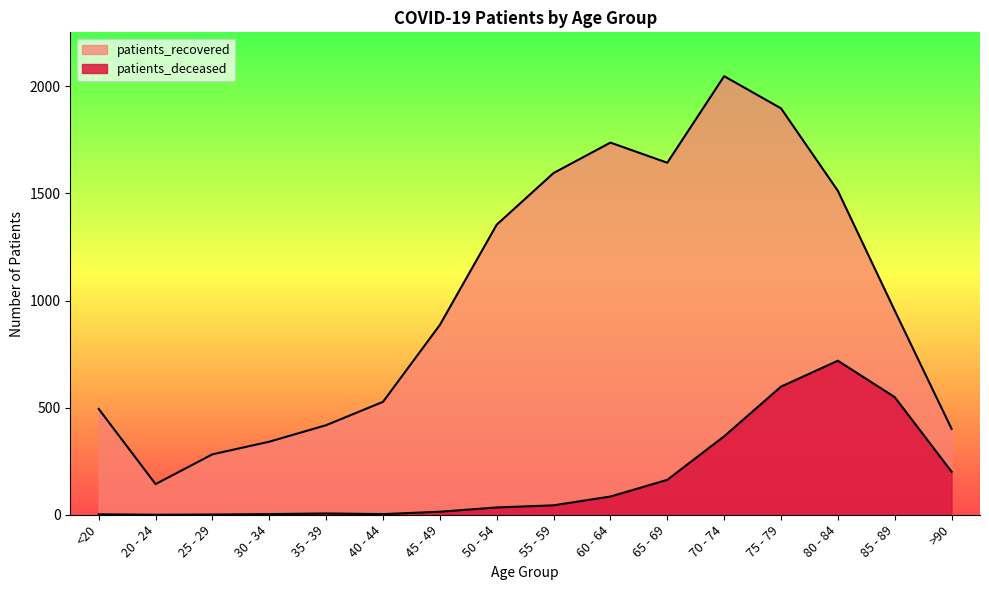

Reading left to right, transcribe all the data shown in this chart.

patients_deceased: <20=2	20 - 24=0	25 - 29=1	30 - 34=3	35 - 39=6	40 - 44=3	45 - 49=14	50 - 54=34	55 - 59=44	60 - 64=85	65 - 69=163	70 - 74=366	75 - 79=598	80 - 84=719	85 - 89=549	>90=201
patients_recovered: <20=494	20 - 24=143	25 - 29=282	30 - 34=341	35 - 39=418	40 - 44=527	45 - 49=886	50 - 54=1354	55 - 59=1595	60 - 64=1737	65 - 69=1643	70 - 74=2047	75 - 79=1897	80 - 84=1512	85 - 89=953	>90=401